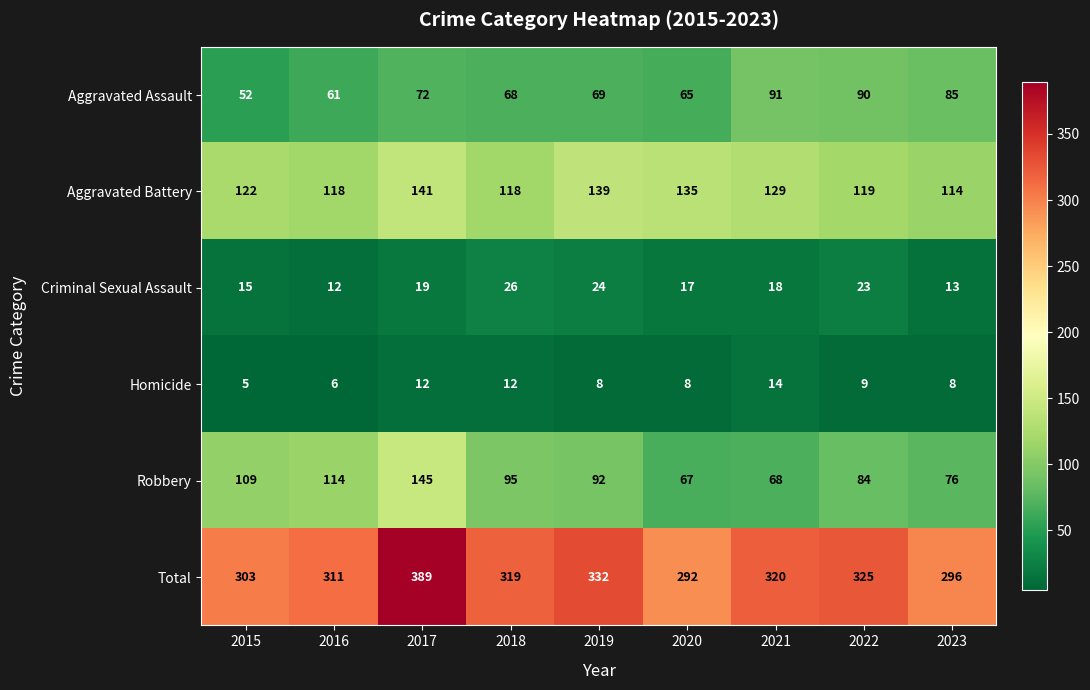

What is the sum of the Total values at 2020 and 2019?

624